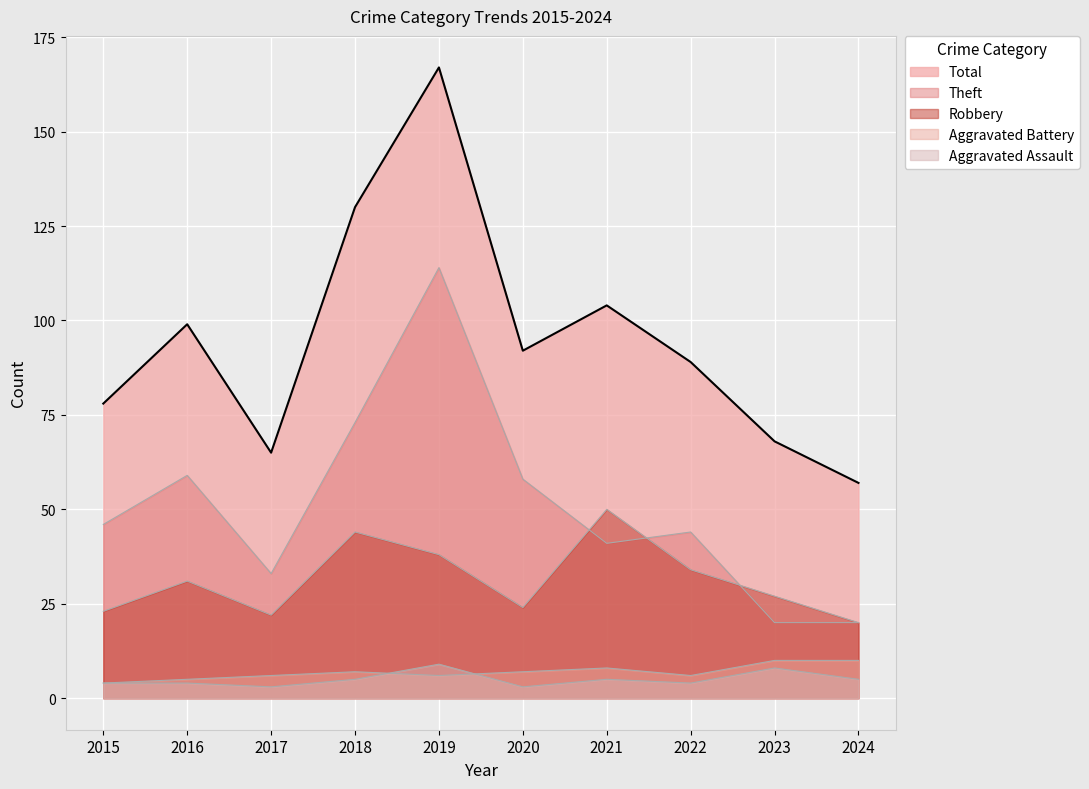

What is the total value across all series at 2015?

155